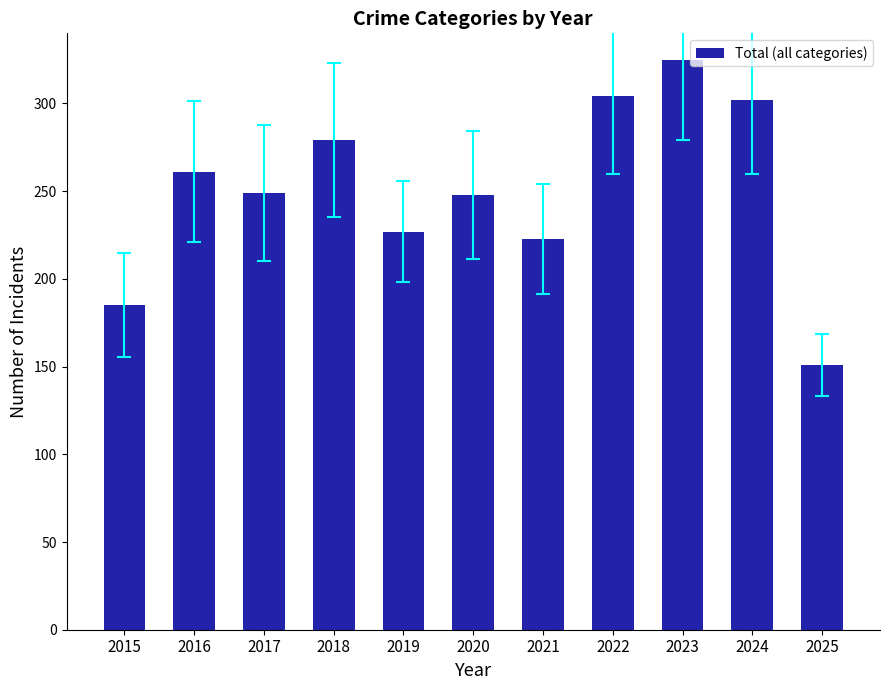

The value at 2016 is 261. True or false?

True